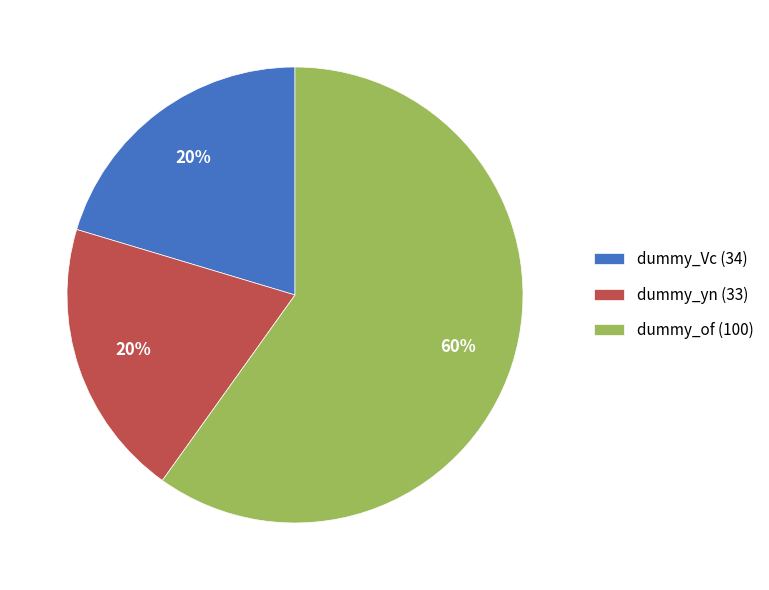

What percentage is the dummy_Vc (34) slice, to the nearest percent?

20%